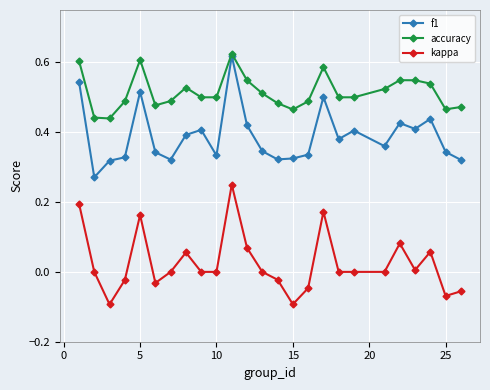

Which series has the largest total across all categories?

accuracy